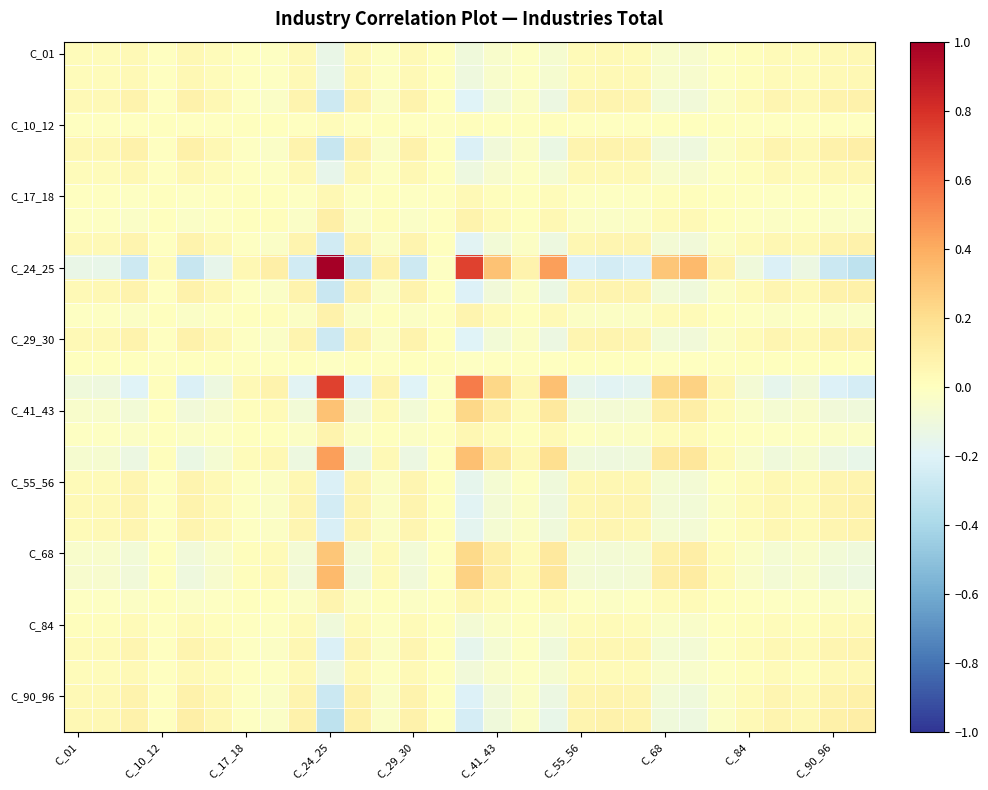

How many distinct data groups are displayed?

29